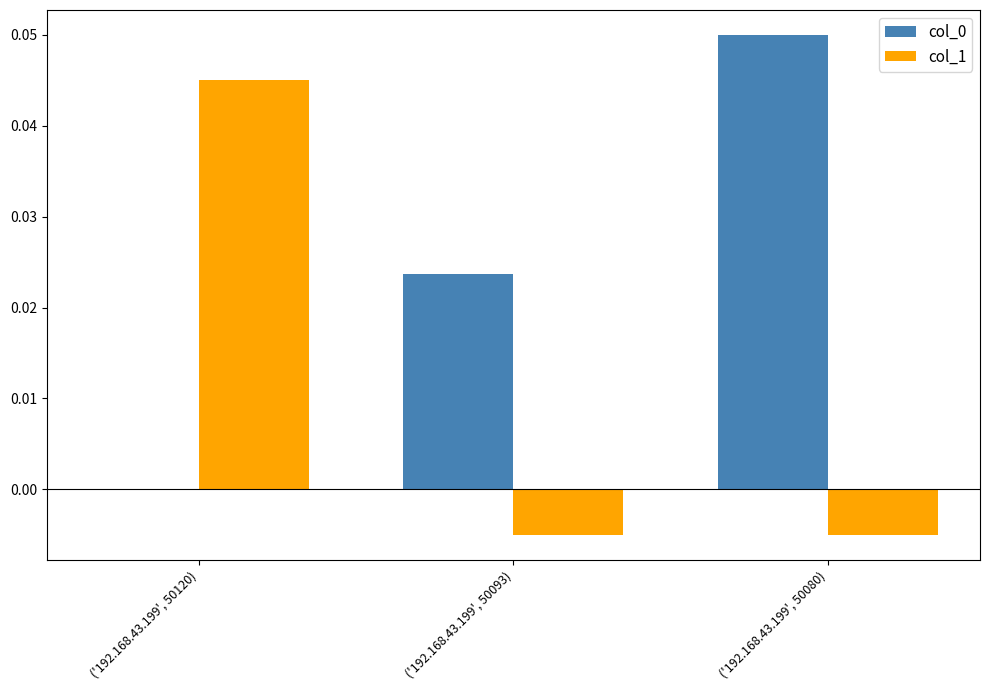

Is it true that col_1 equals -0.0 at ('192.168.43.199', 50080)?

True